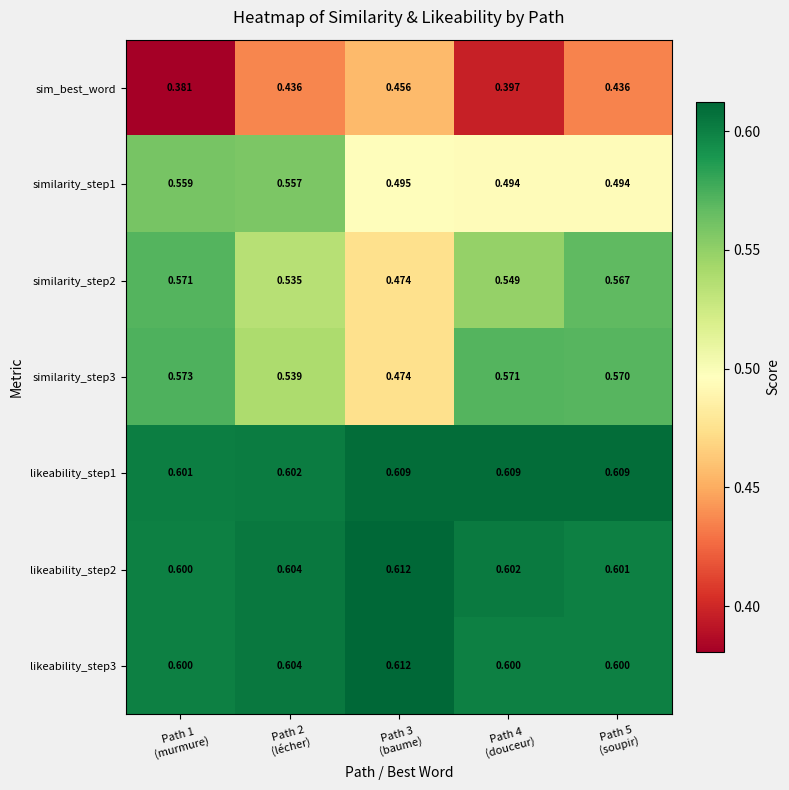

Reading right to left, transcribe all the data shown in this chart.

sim_best_word: Path 5
(soupir)=0.4	Path 4
(douceur)=0.4	Path 3
(baume)=0.5	Path 2
(lécher)=0.4	Path 1
(murmure)=0.4
similarity_step1: Path 5
(soupir)=0.5	Path 4
(douceur)=0.5	Path 3
(baume)=0.5	Path 2
(lécher)=0.6	Path 1
(murmure)=0.6
similarity_step2: Path 5
(soupir)=0.6	Path 4
(douceur)=0.5	Path 3
(baume)=0.5	Path 2
(lécher)=0.5	Path 1
(murmure)=0.6
similarity_step3: Path 5
(soupir)=0.6	Path 4
(douceur)=0.6	Path 3
(baume)=0.5	Path 2
(lécher)=0.5	Path 1
(murmure)=0.6
likeability_step1: Path 5
(soupir)=0.6	Path 4
(douceur)=0.6	Path 3
(baume)=0.6	Path 2
(lécher)=0.6	Path 1
(murmure)=0.6
likeability_step2: Path 5
(soupir)=0.6	Path 4
(douceur)=0.6	Path 3
(baume)=0.6	Path 2
(lécher)=0.6	Path 1
(murmure)=0.6
likeability_step3: Path 5
(soupir)=0.6	Path 4
(douceur)=0.6	Path 3
(baume)=0.6	Path 2
(lécher)=0.6	Path 1
(murmure)=0.6